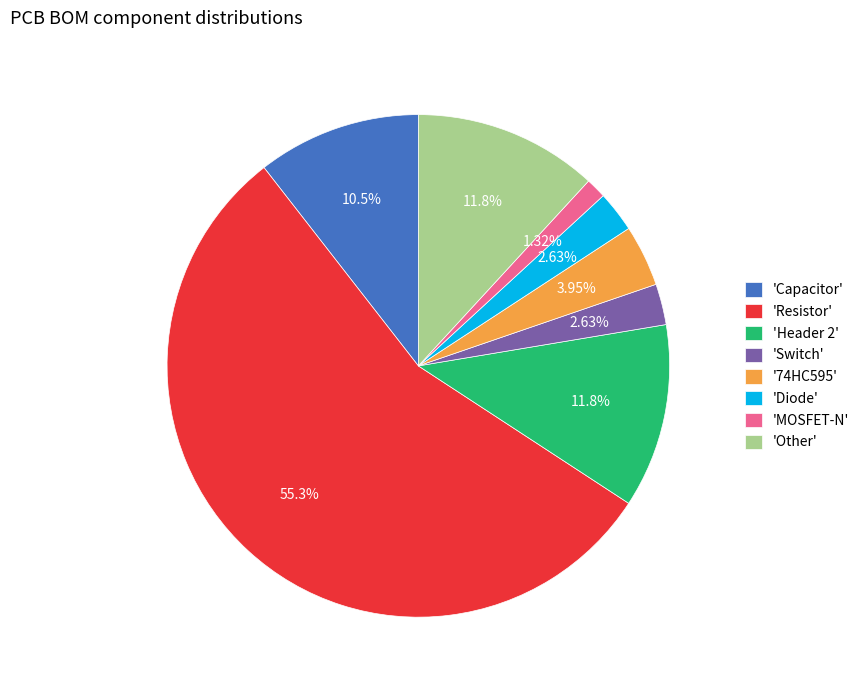

What is the smallest slice in the pie chart?

'MOSFET-N'